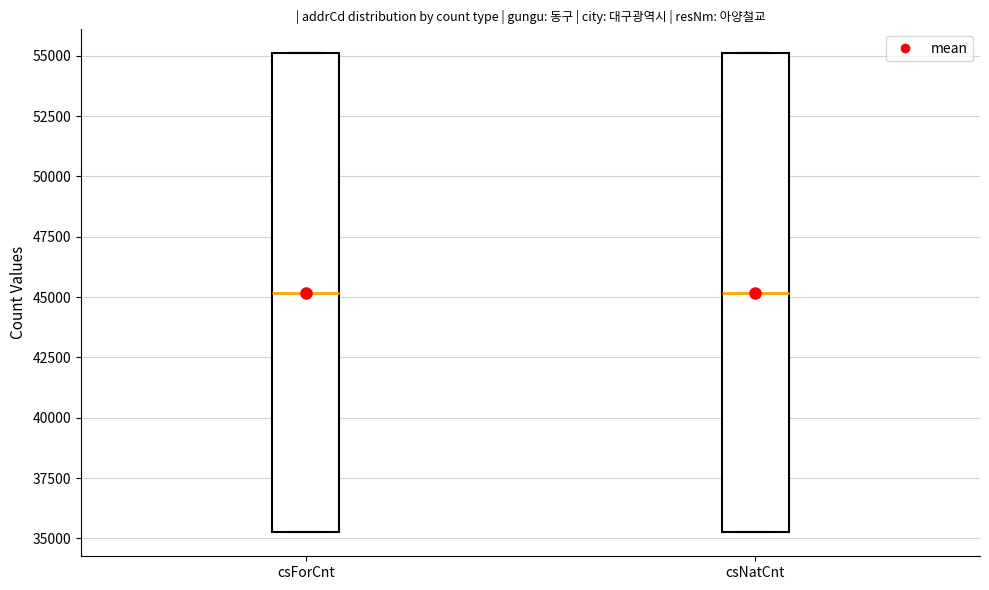

Where is the lower edge of the box for csNatCnt on the y-axis? The values are not printed on the chart, so give them approximately, as read against the axis.

35500